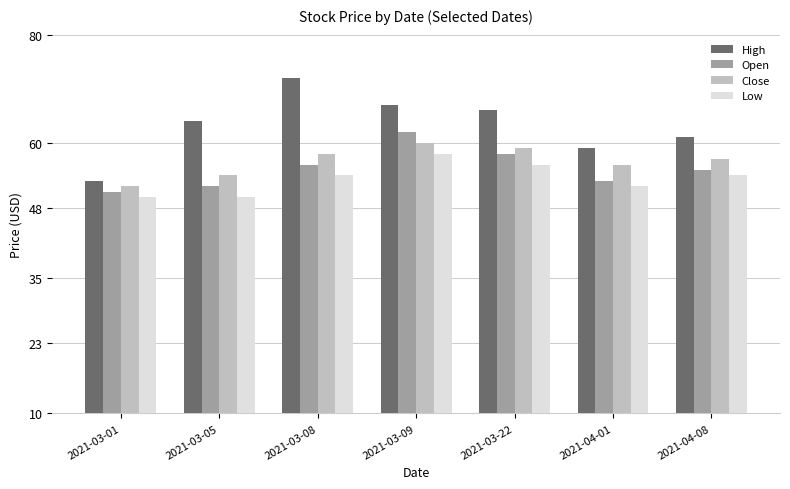

What is the value of the High bar at the 3rd from the left?

72